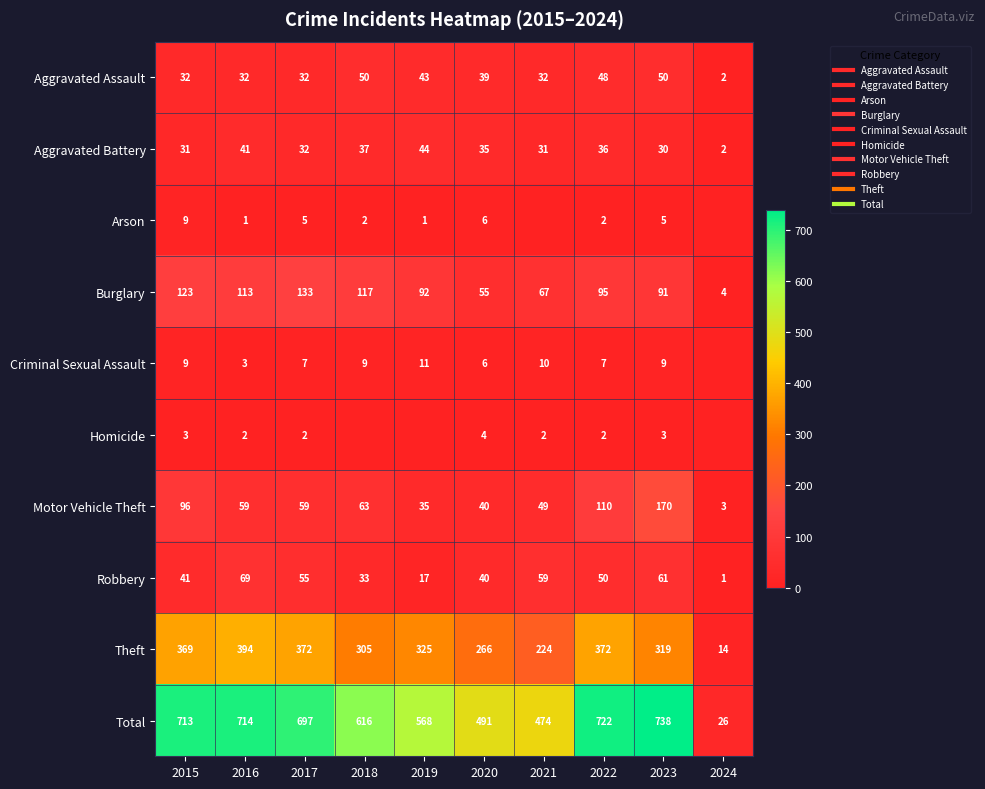

Where is Motor Vehicle Theft nearest to the value 86?

2015